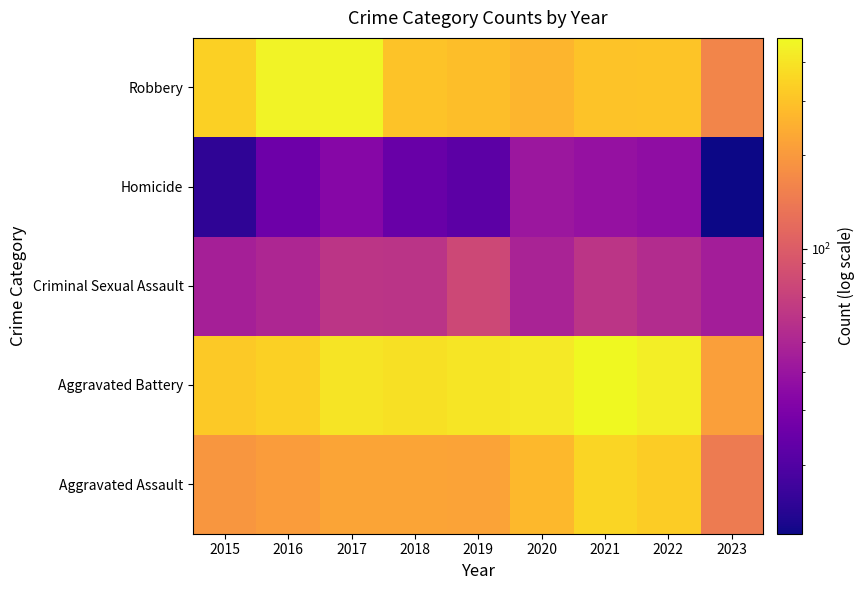

Rank the series by their maximum value, from highest to lowest.

Aggravated Battery, Robbery, Aggravated Assault, Criminal Sexual Assault, Homicide